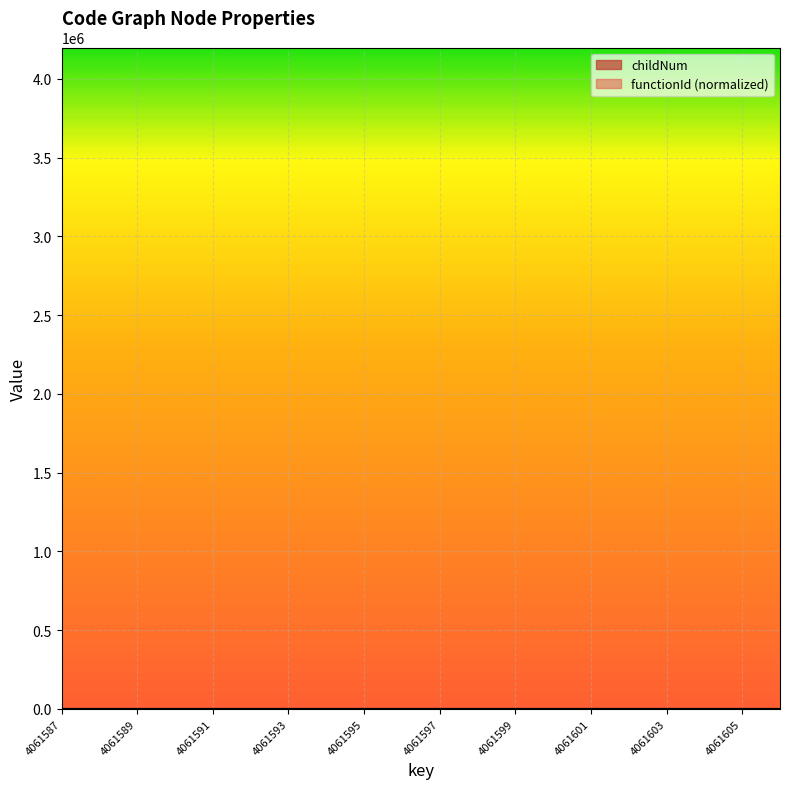

Where is the first local minimum for childNum?

4061599